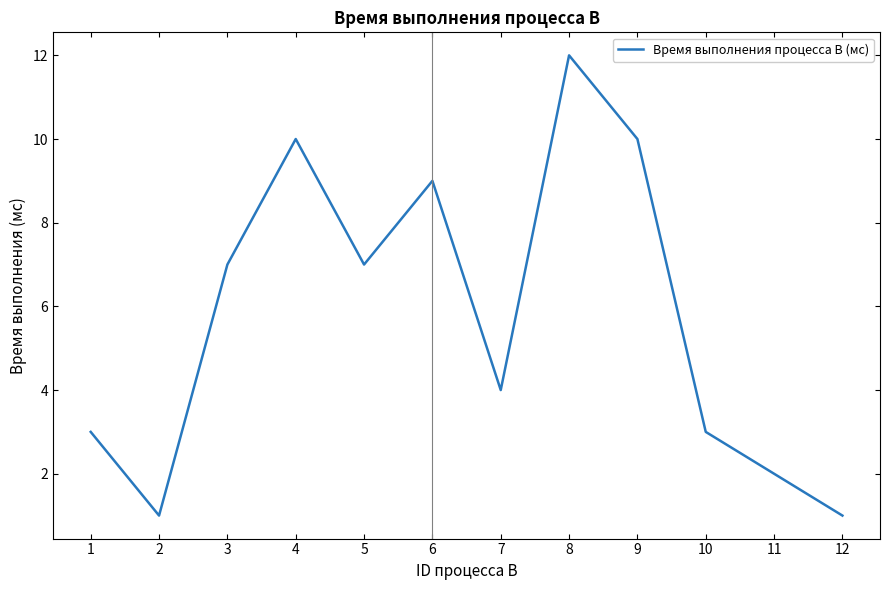

Reading left to right, list all the values displayed in this chart.

3	1	7	10	7	9	4	12	10	3	2	1